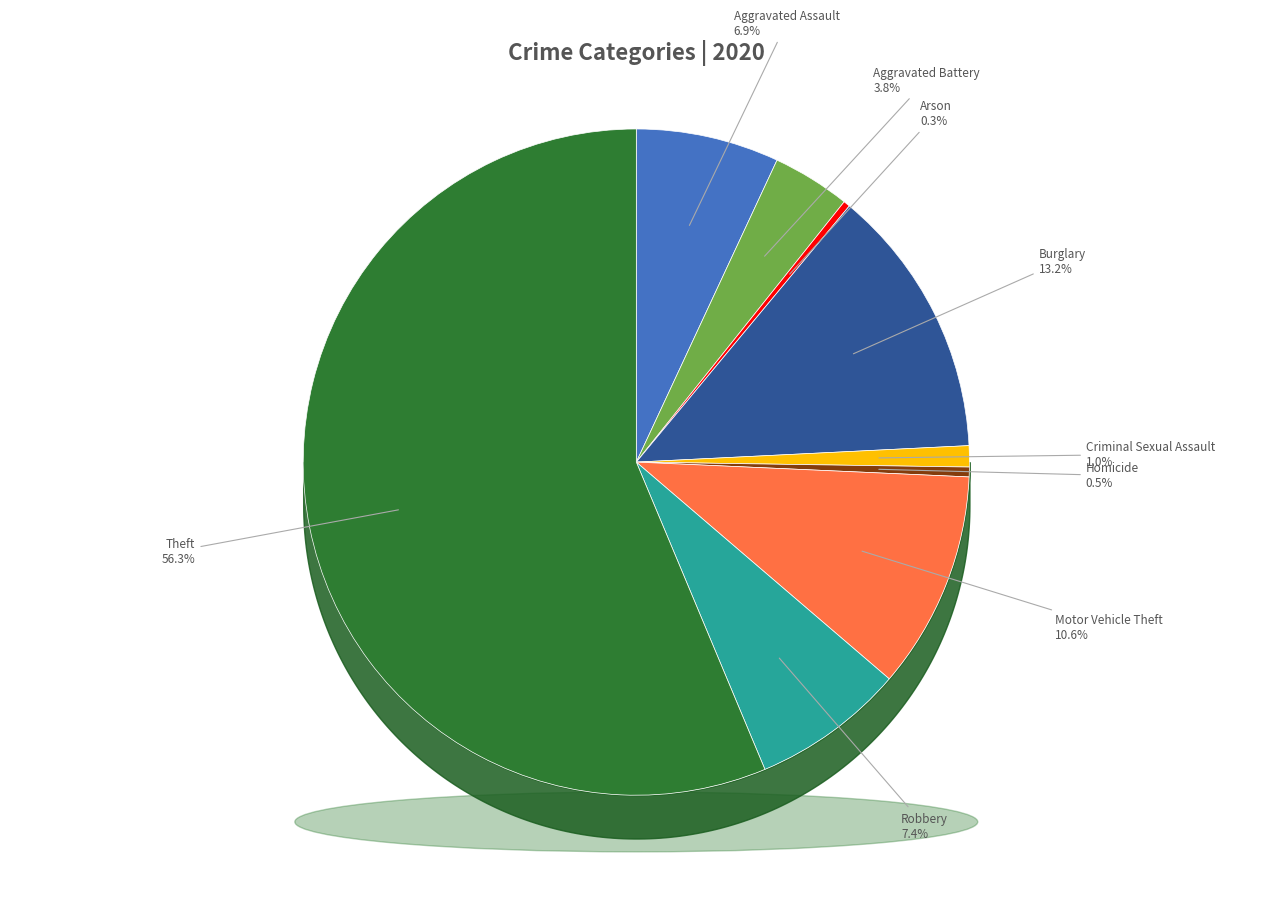

Is there any slice that represents more than half of the pie?

Yes